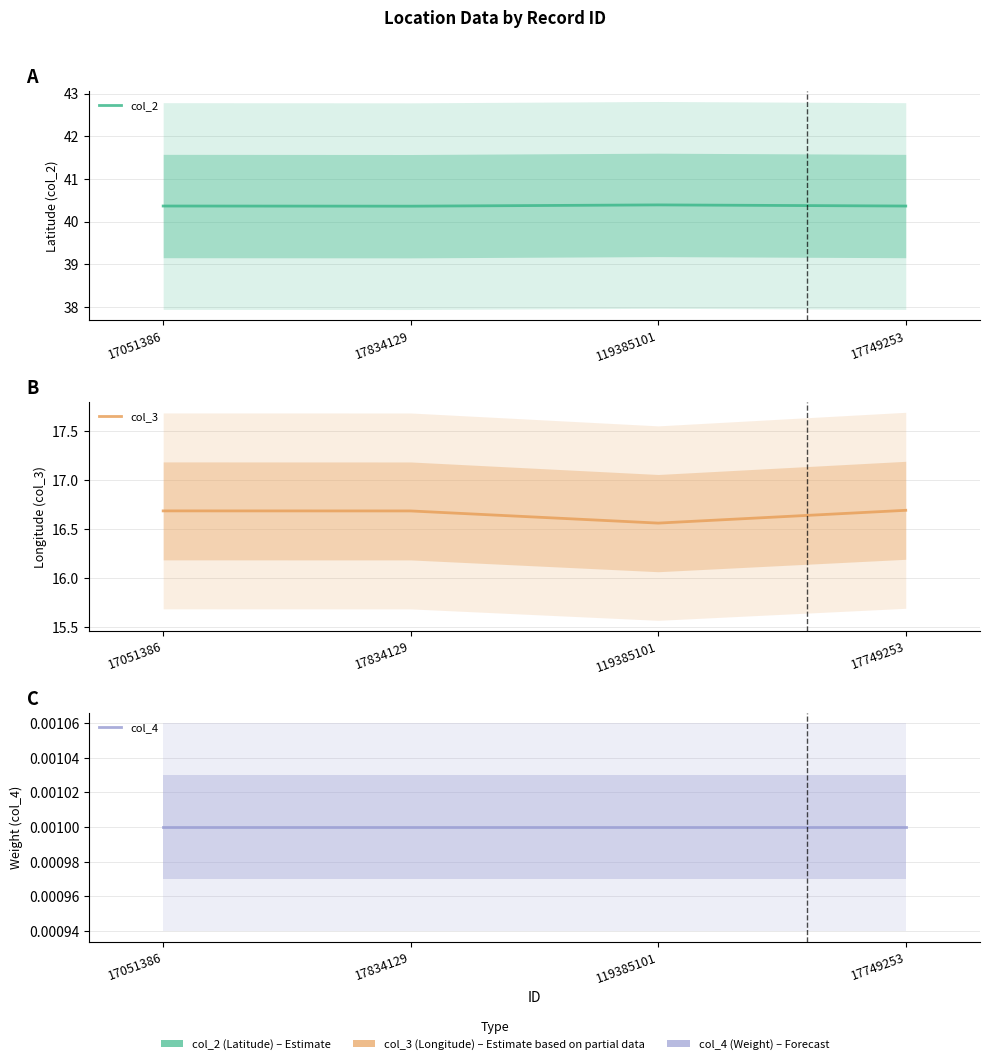

What is the value of the col_3 point at the 3rd from the left?

16.6